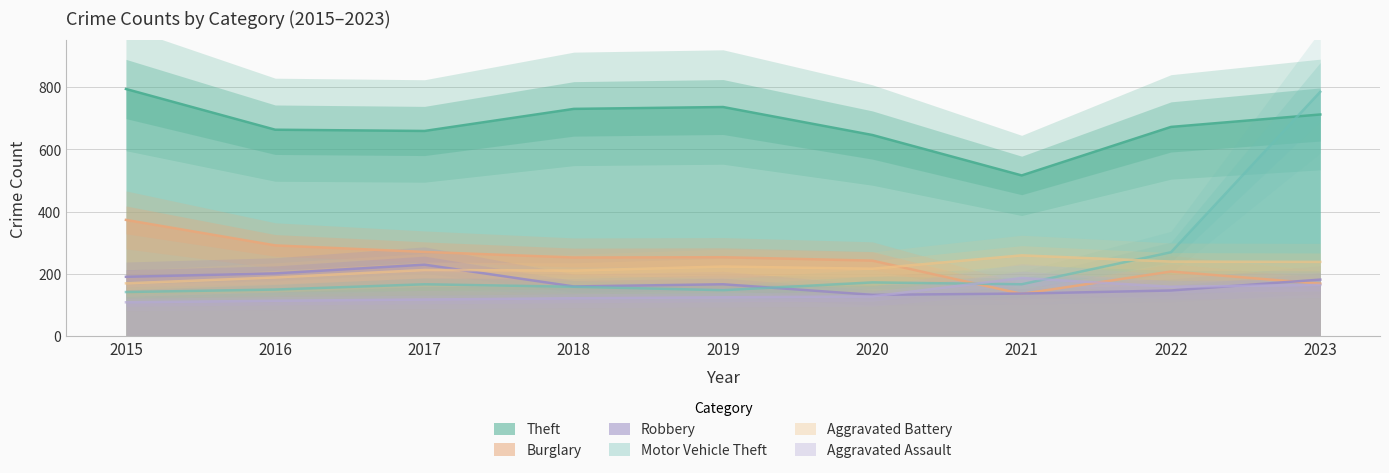

Rank the series at 2021 from lowest to highest value.

Burglary, Robbery, Motor Vehicle Theft, Aggravated Assault, Aggravated Battery, Theft